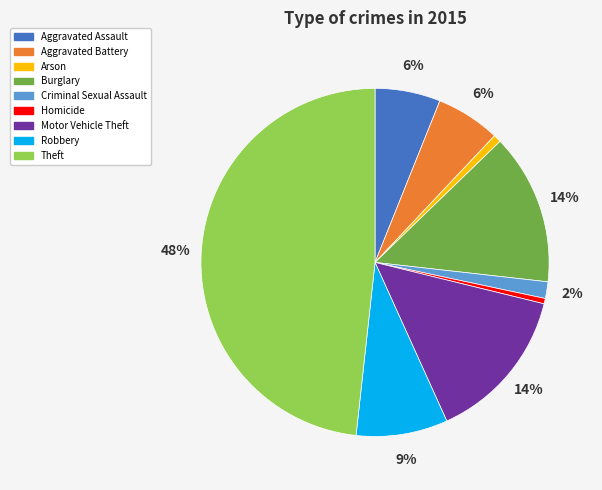

Is Robbery the majority of the pie?

No